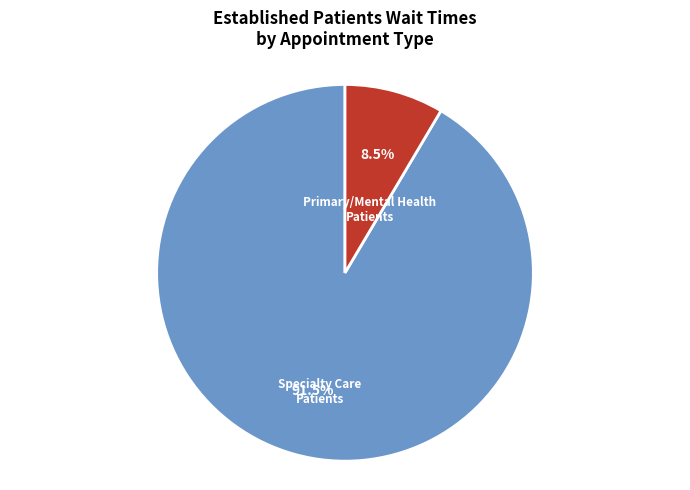

How many slices are in this pie chart?

2